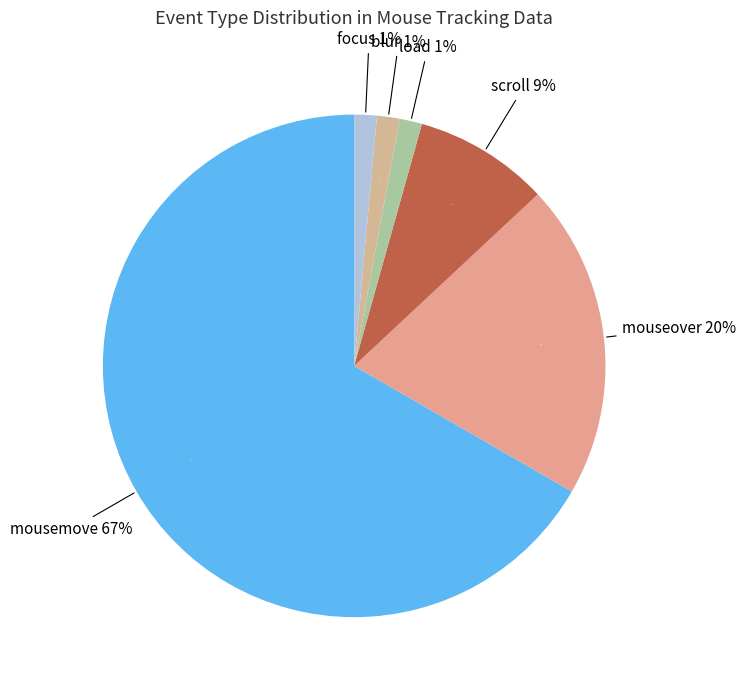

Rank the categories by value from highest to lowest.

mousemove, mouseover, scroll, load, blur, focus